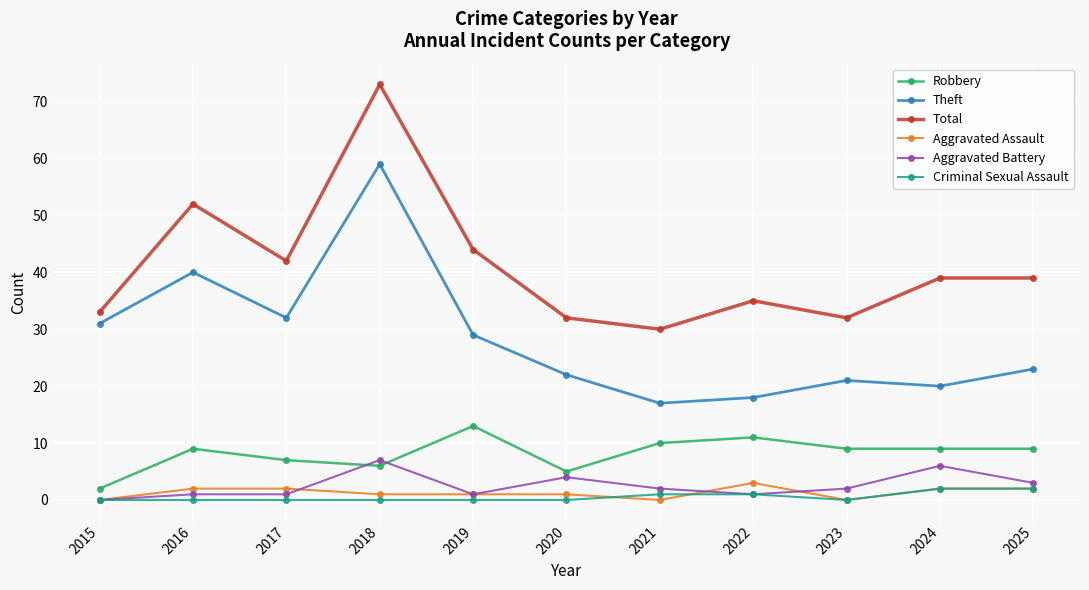

True or false: Aggravated Battery and Robbery cross at least once.

True